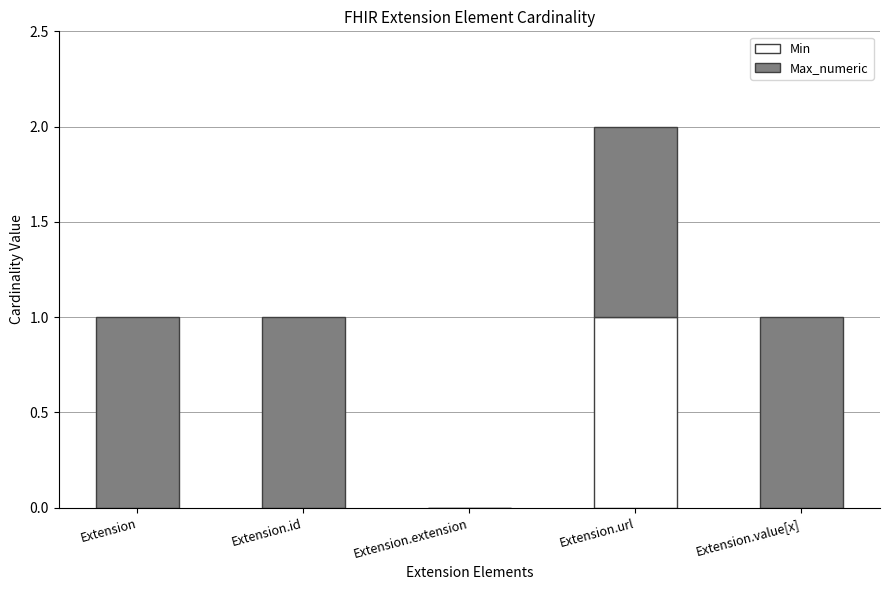

True or false: Min has a value of 0 at Extension.url.

False